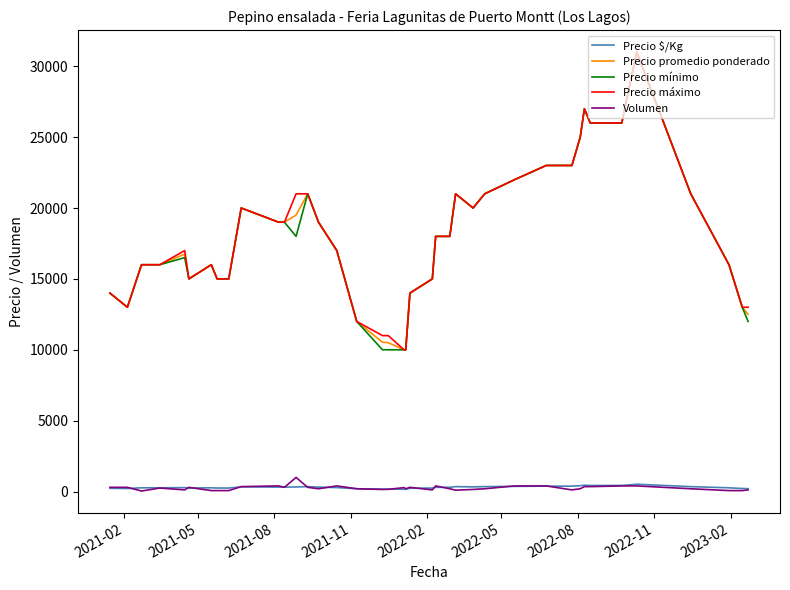

At how many categories does at least one series exceed 21335?

8